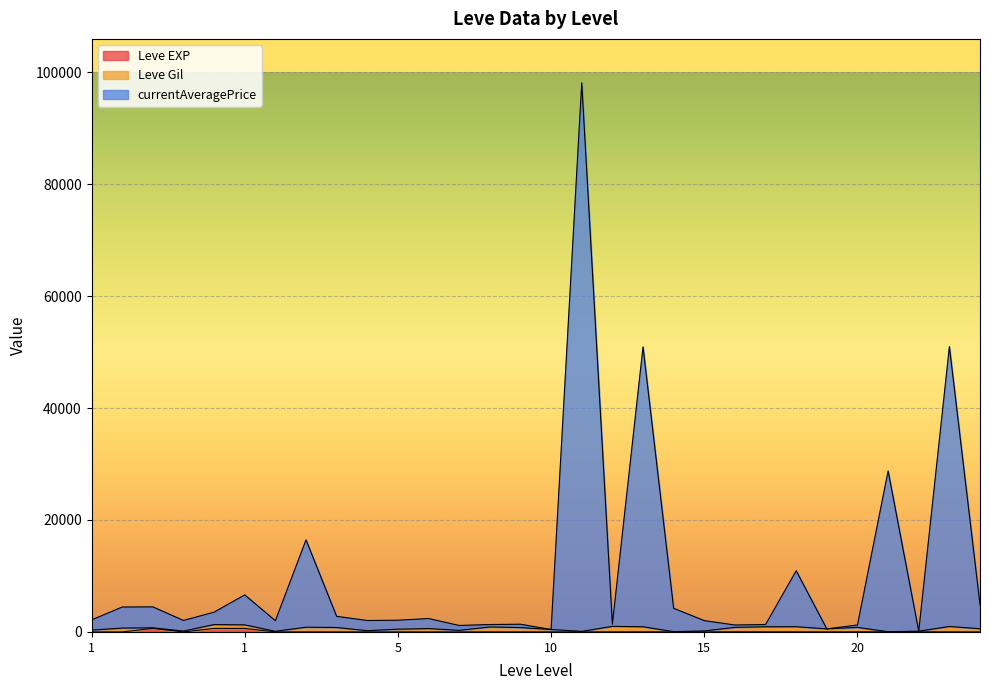

At how many categories does at least one series exceed 51128?

1